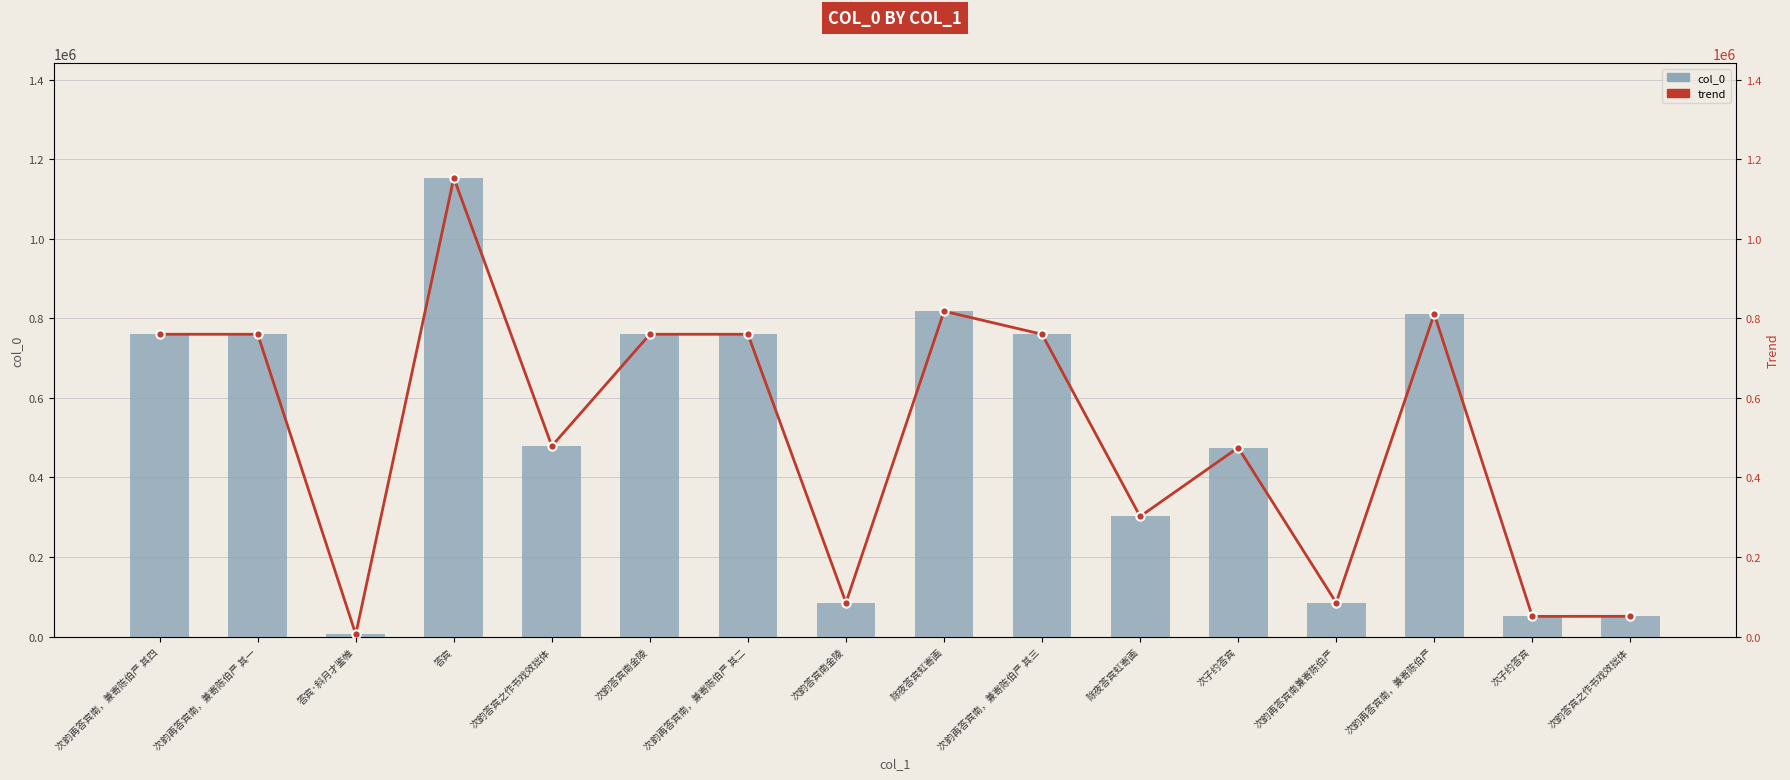

What is the value of the col_0 bar at the 14th from the left?

811239